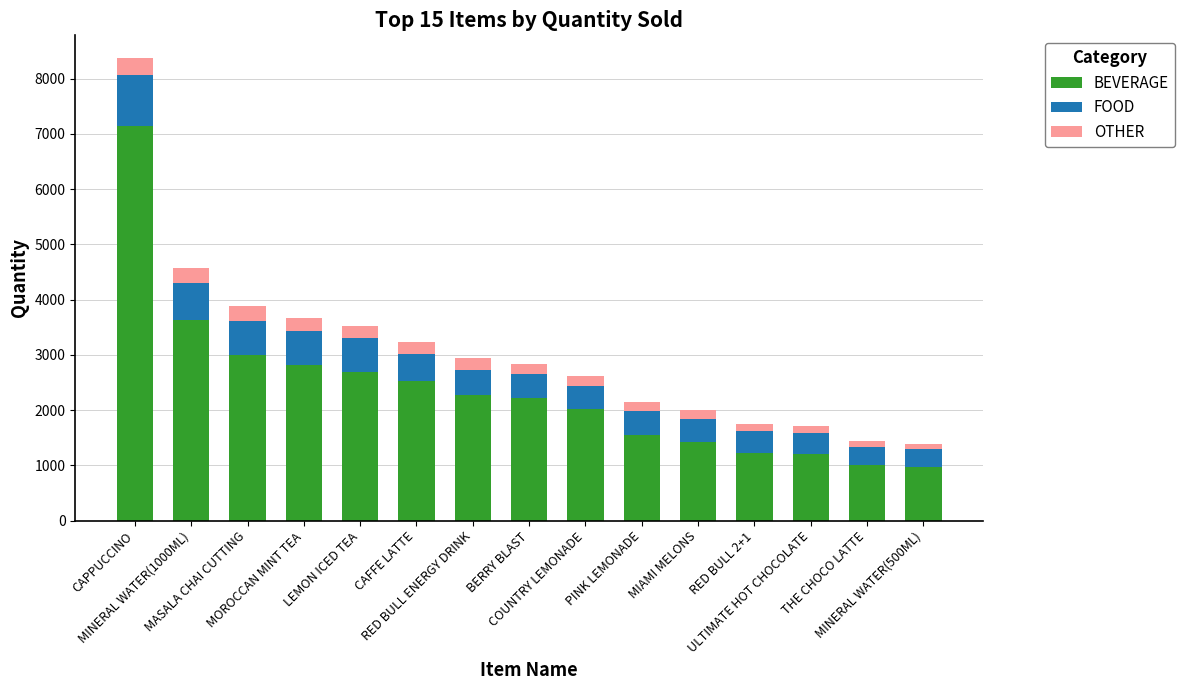

What is the average value of the BEVERAGE series?

2378